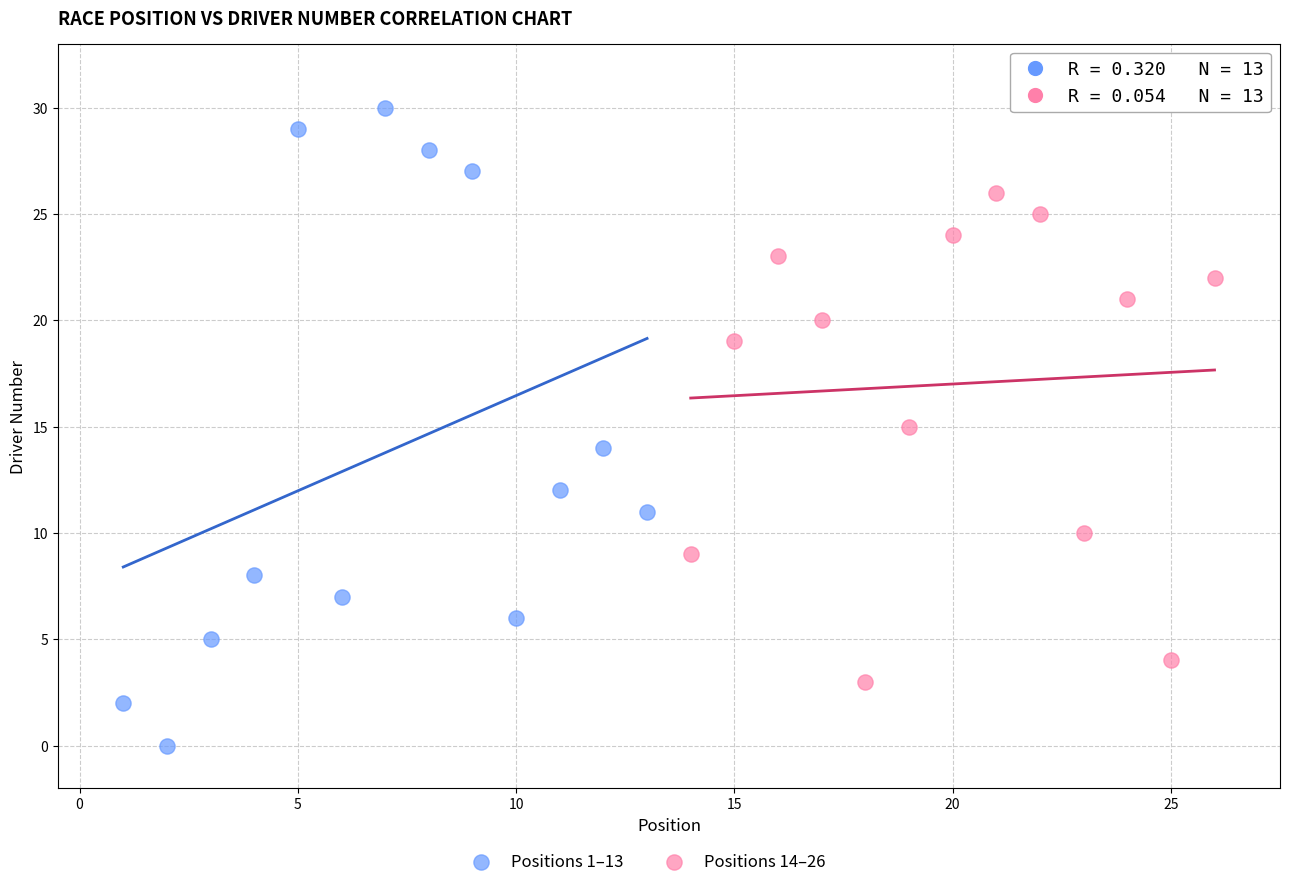

Which series contains the highest Y value?

Positions 1–13